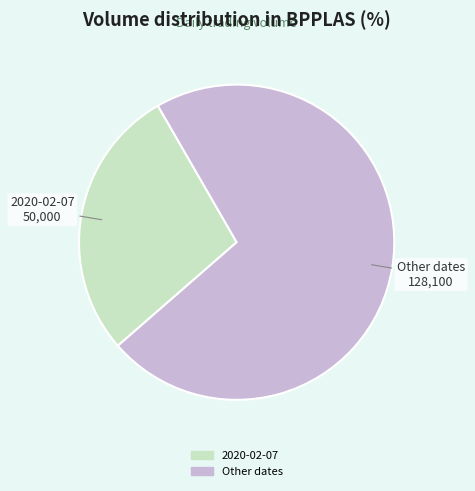

Does any single category account for the majority?

Yes